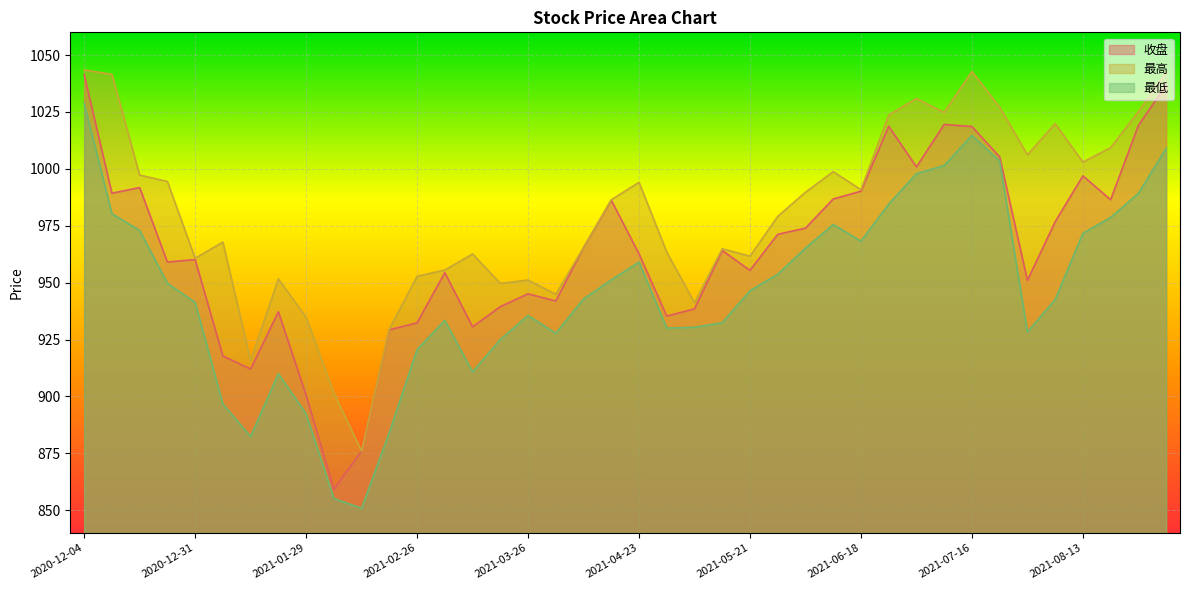

The value of 收盘 at 2021-05-28 is 1358.0. True or false?

False